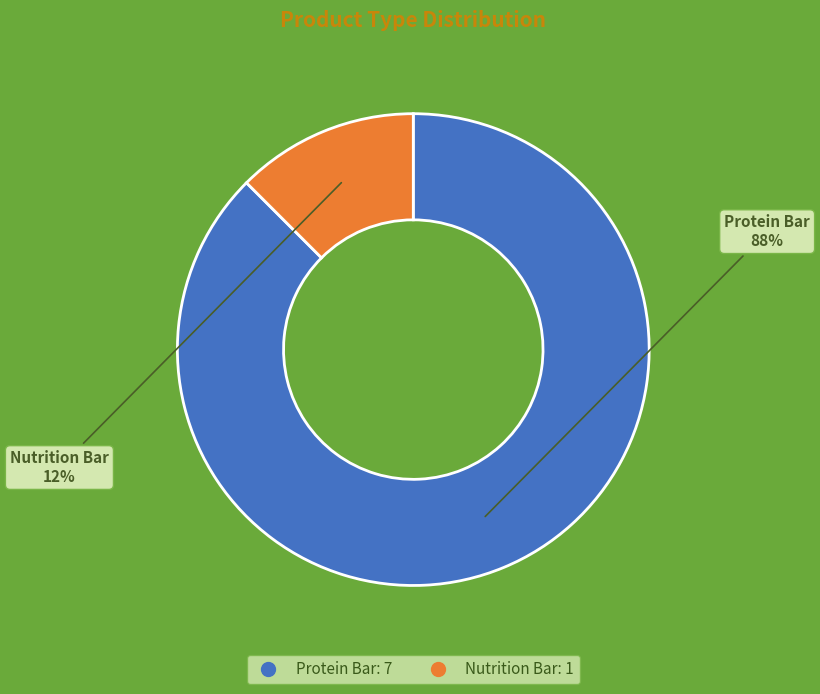

Between Nutrition Bar and Protein Bar, which is larger?

Protein Bar